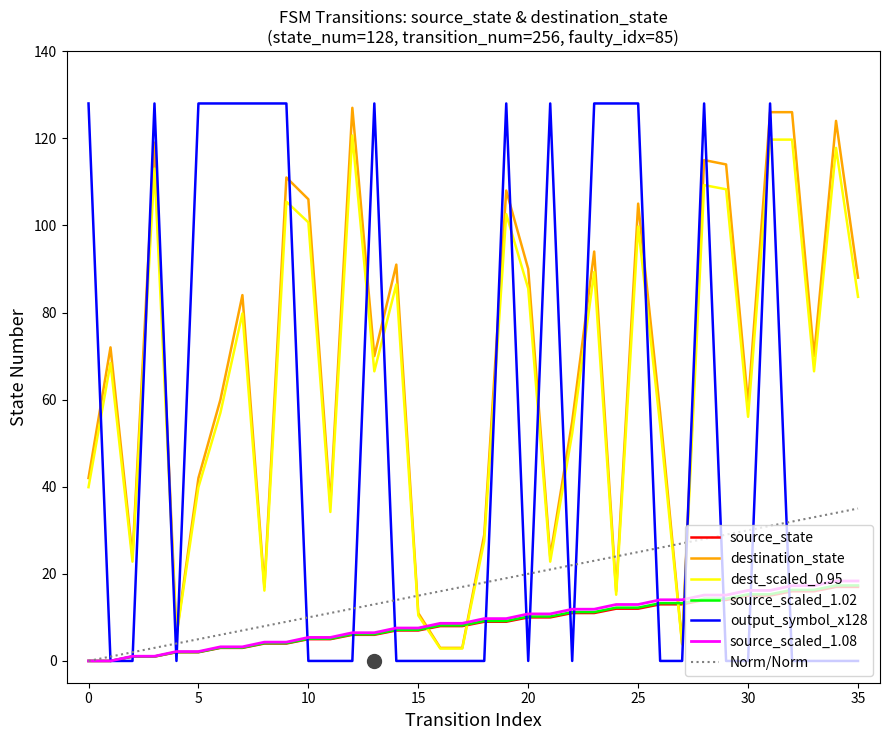

Which series reaches the maximum Y coordinate?

output_symbol